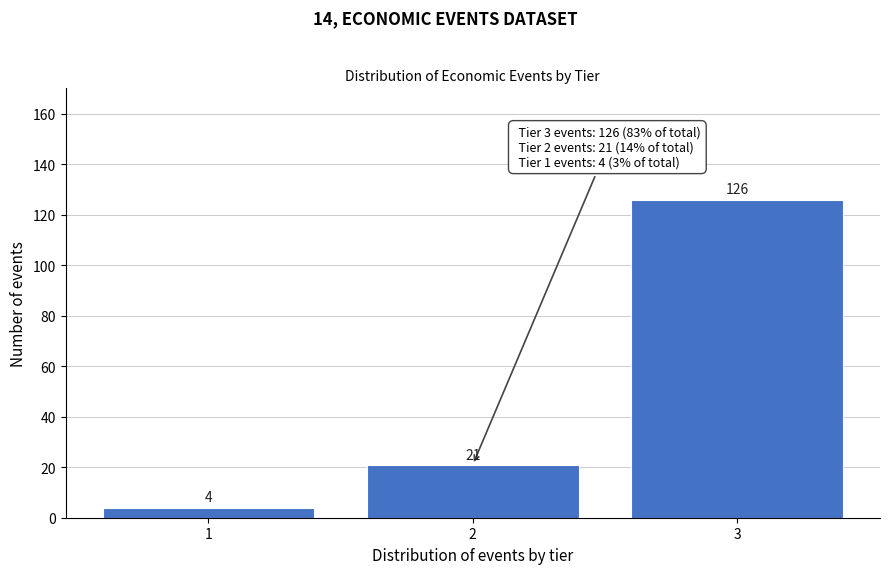

Reading right to left, extract all data points from this chart.

126	21	4